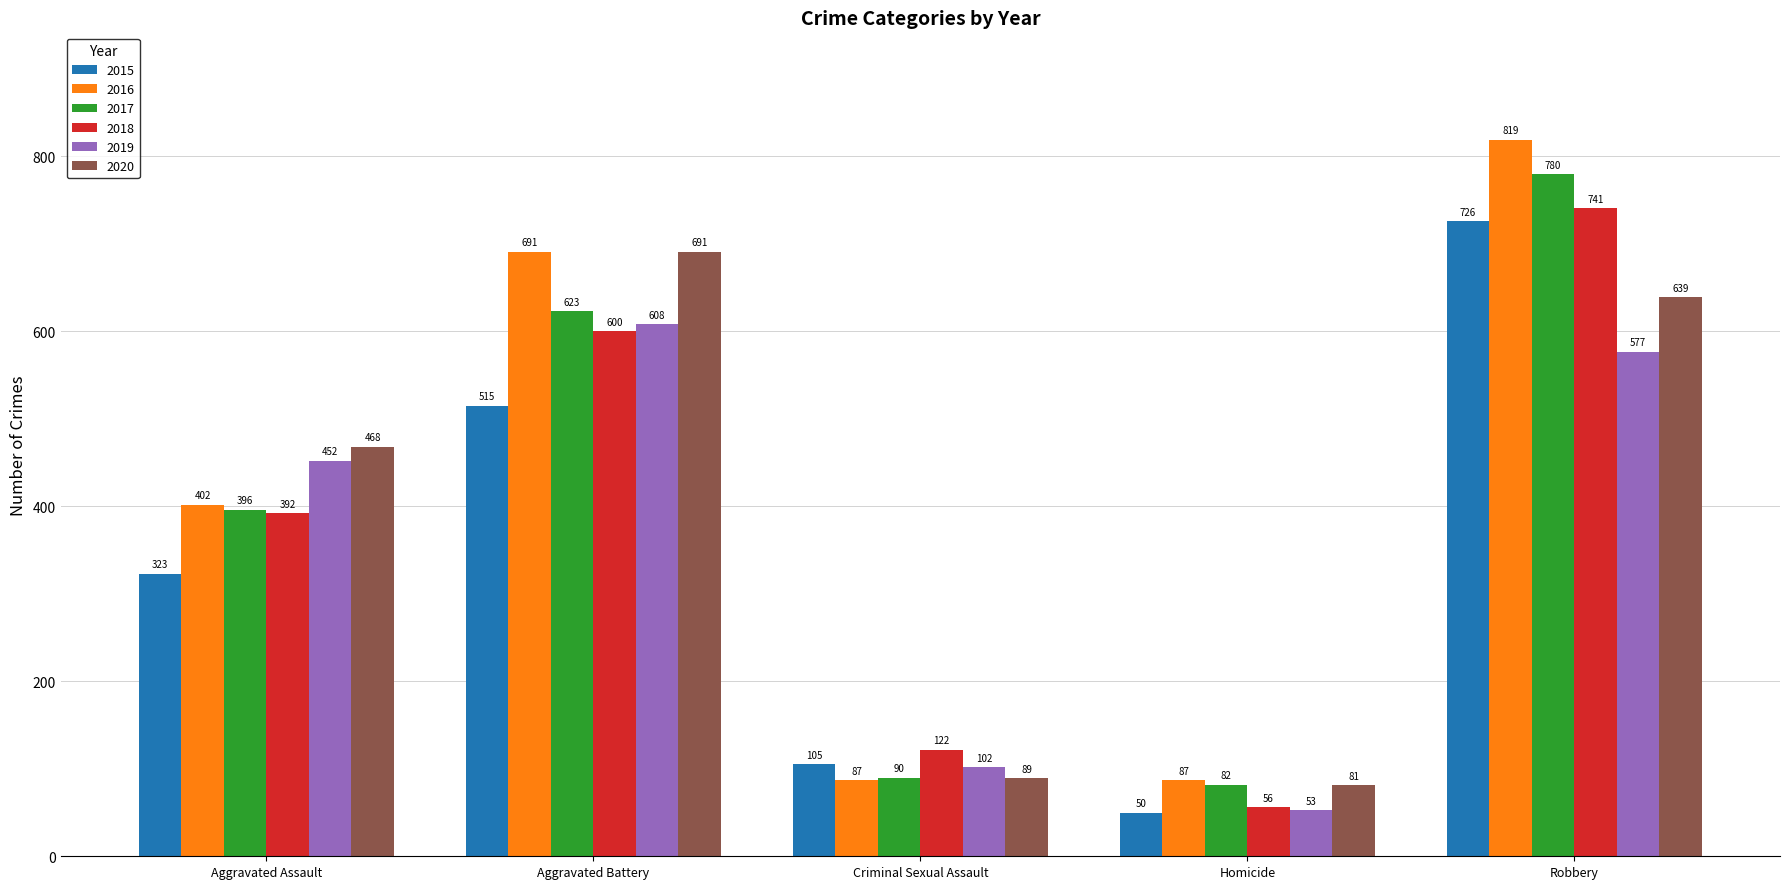

What is the difference between the maximum and minimum values in the 2019 series?

555